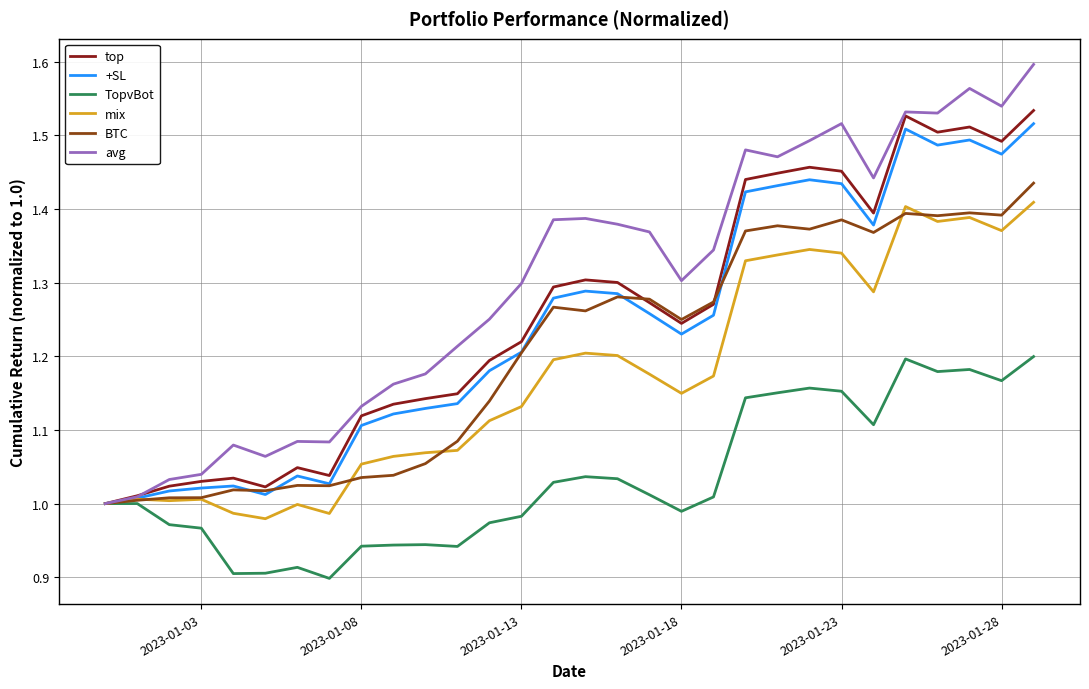

What is the difference between the maximum and second lowest values in the BTC series?

0.4